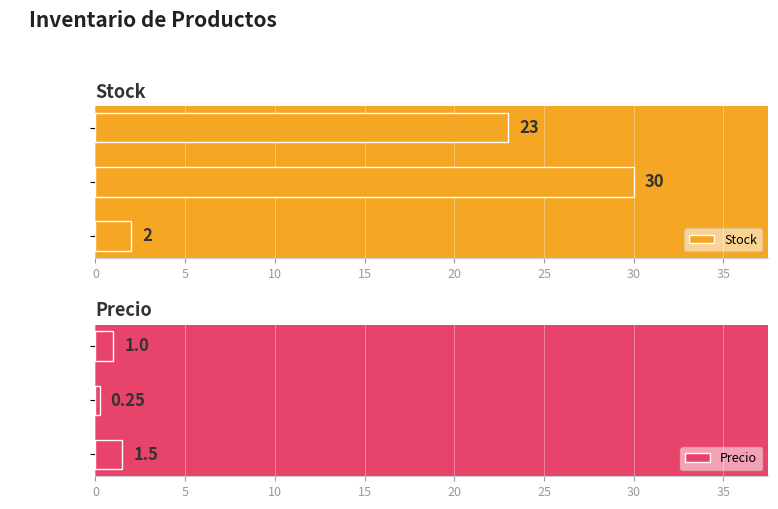

At how many categories does at least one series exceed 29?

1